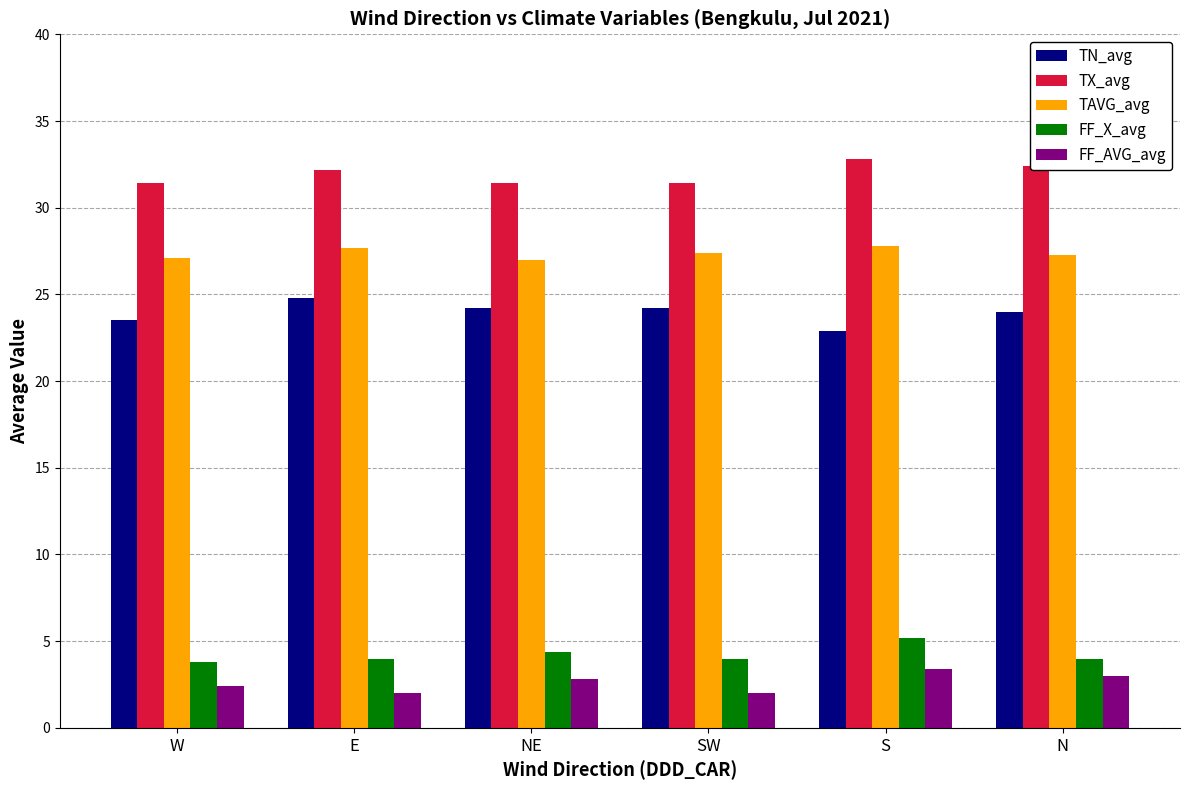

What is the minimum value shown in the chart?

2.0